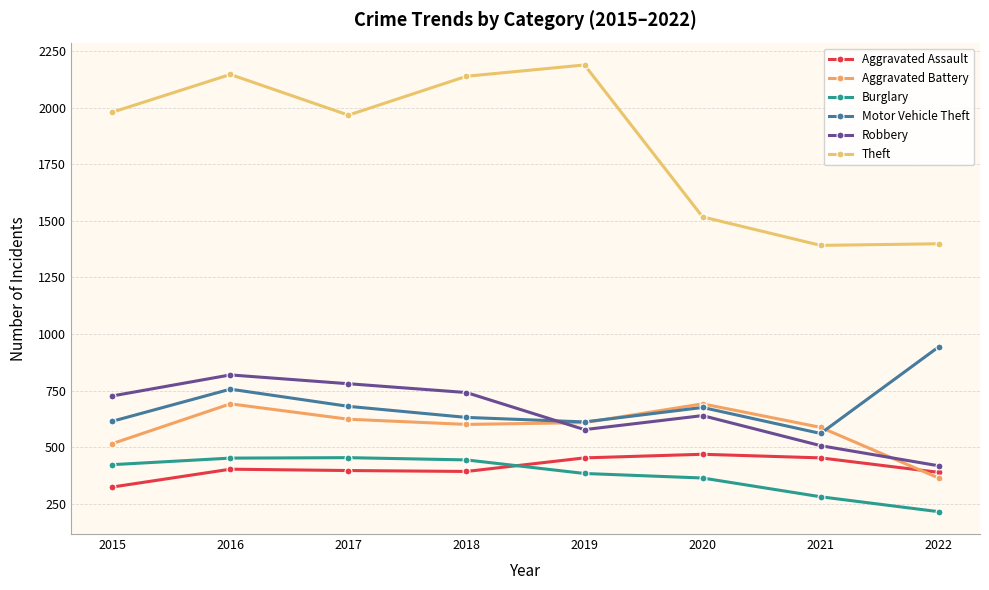

What is the total value across all series at 2017?

4900